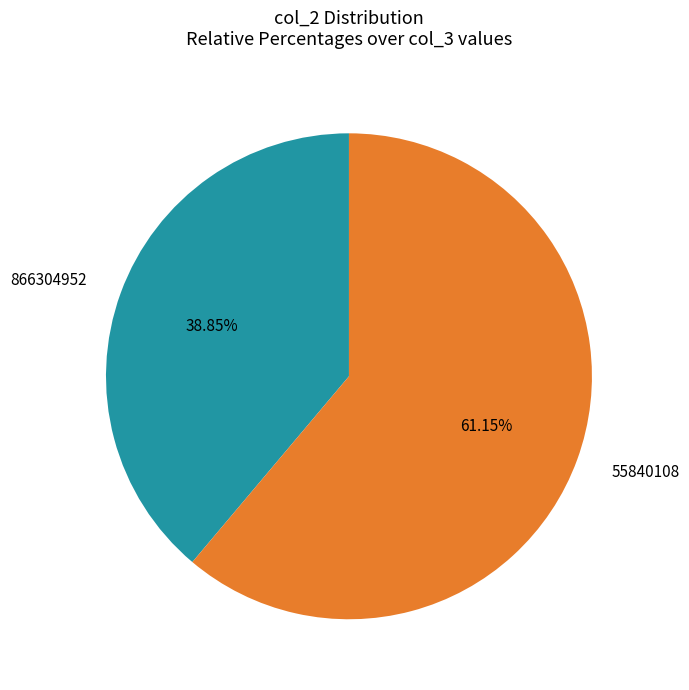

Which slice represents more than half of the pie?

55840108